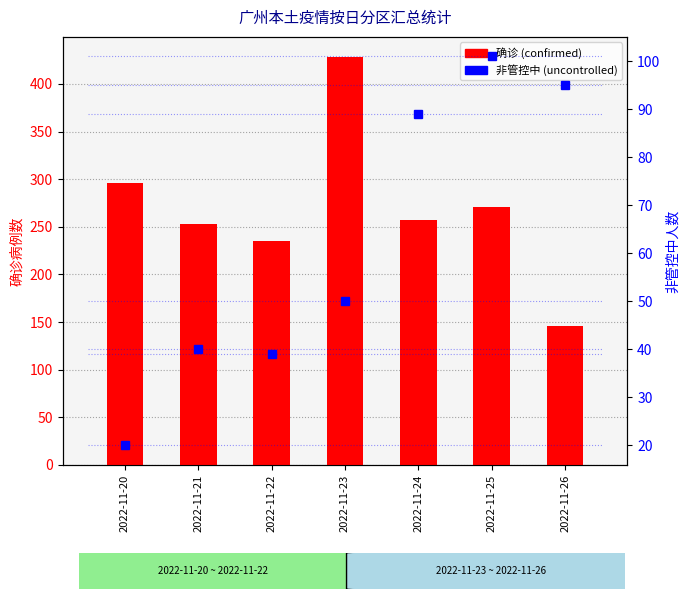

Is it true that 非管控中 (uncontrolled) equals 35 at 2022-11-20?

False